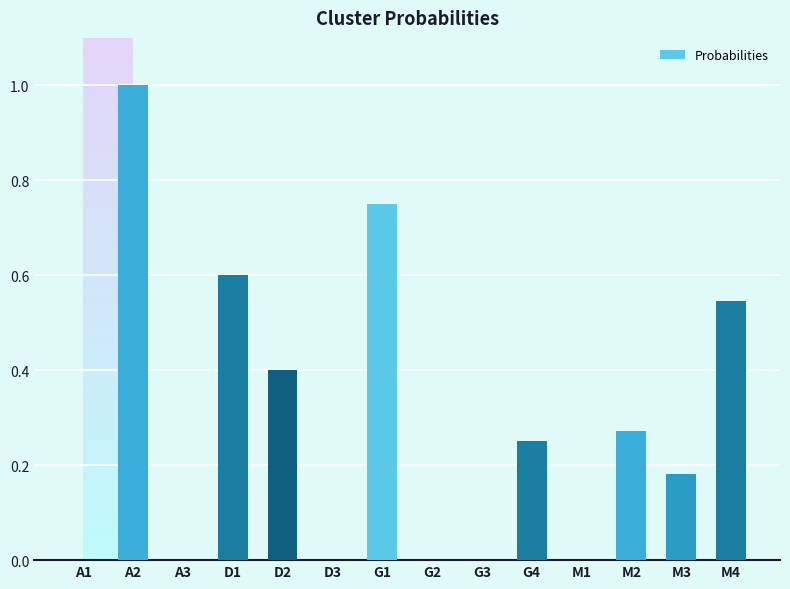

Count the values in the range 0 to 1.

14